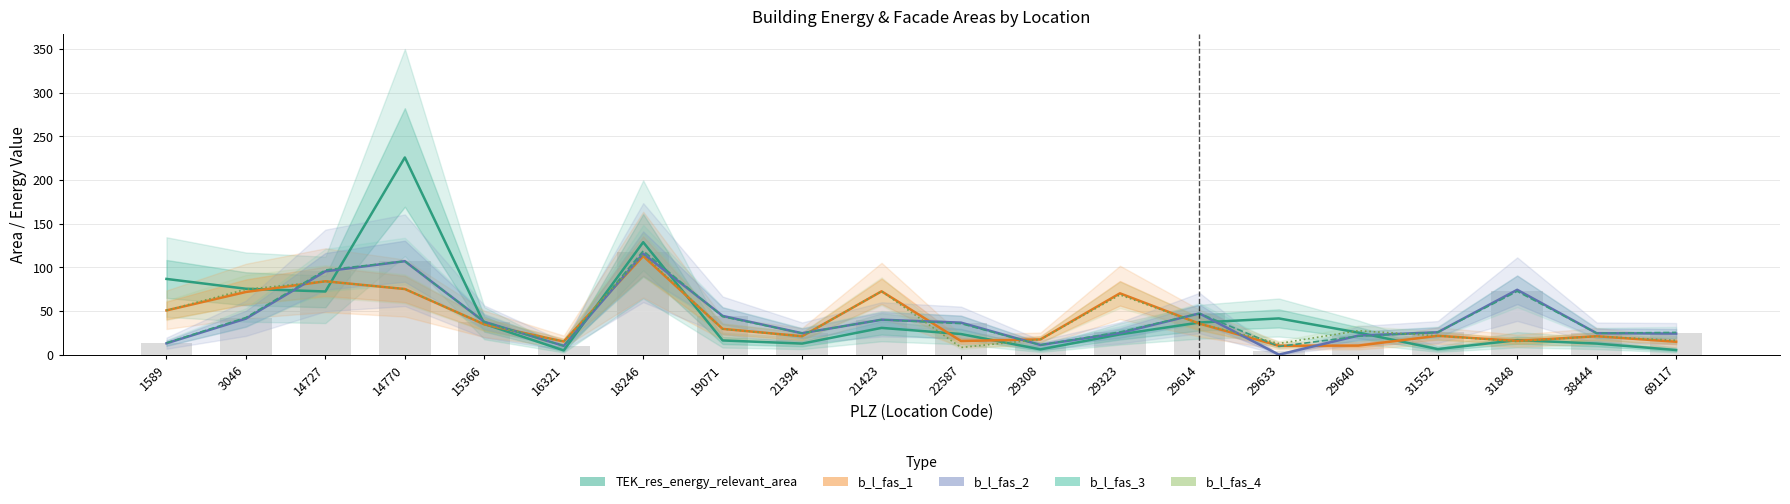

What is the maximum value shown in the chart?

225.8